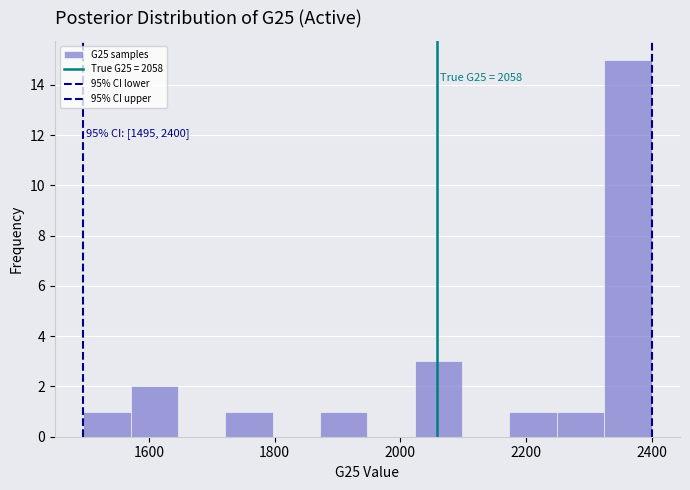

Read against the x-axis, roughly where is the centre of the tallest bar?

2360